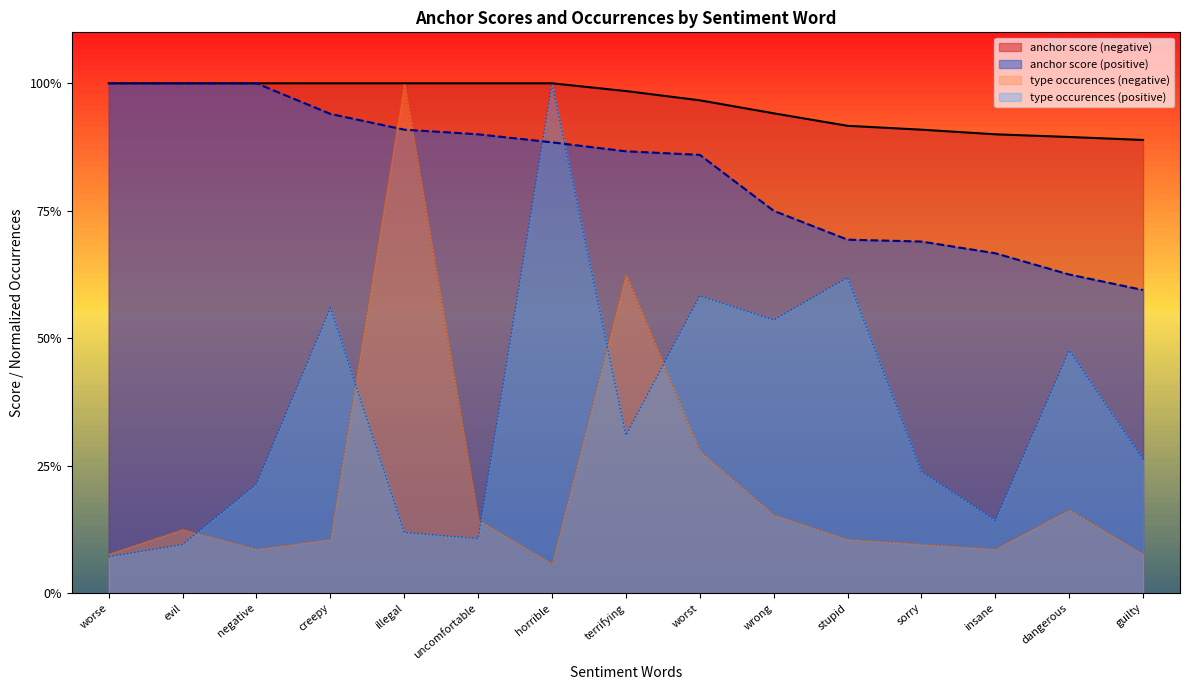

At how many categories does at least one series exceed 0?

15